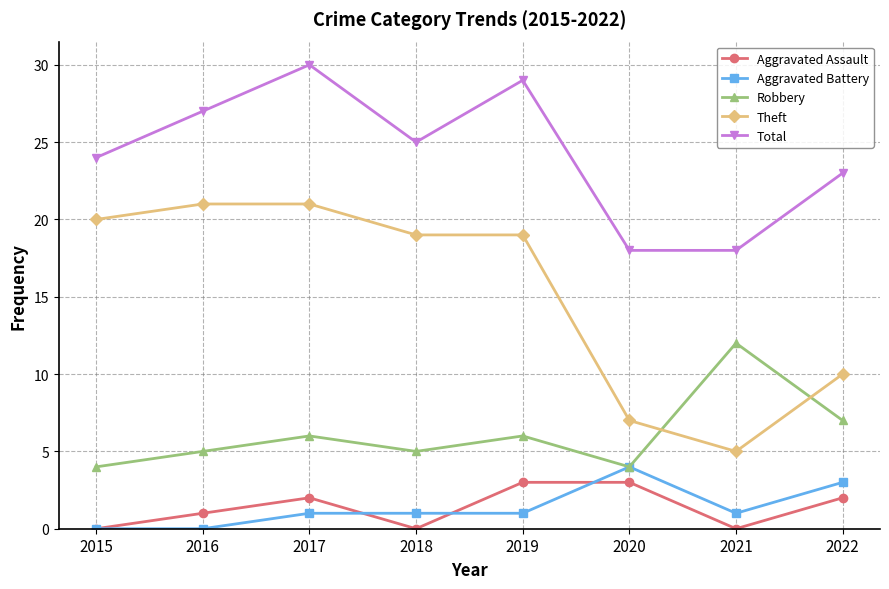

At which category does Total reach its first local valley?

2018